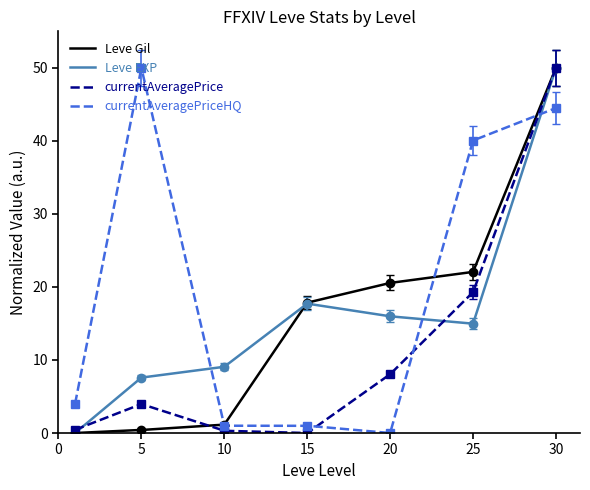

How many values in the Leve Gil series are below 18?

3